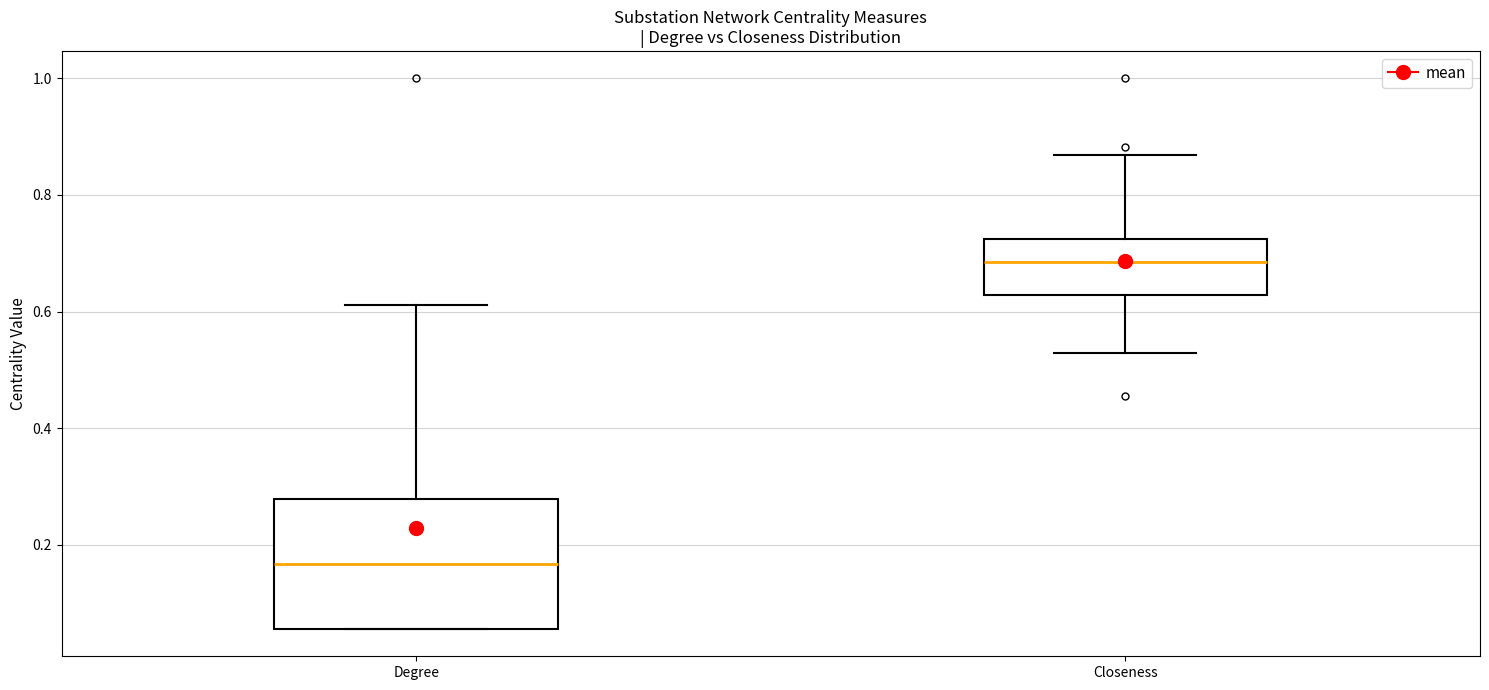

Reading left to right, transcribe this box plot: for each box, give where its median line is, the range the box spans, and where its two whiskers end, as read against the y-axis. The values are not printed on the chart, so give them approximately, as read against the axis.

Degree: median 0.16, box 0.06 to 0.28, whiskers 0.06 to 0.62
Closeness: median 0.68, box 0.62 to 0.72, whiskers 0.52 to 0.86